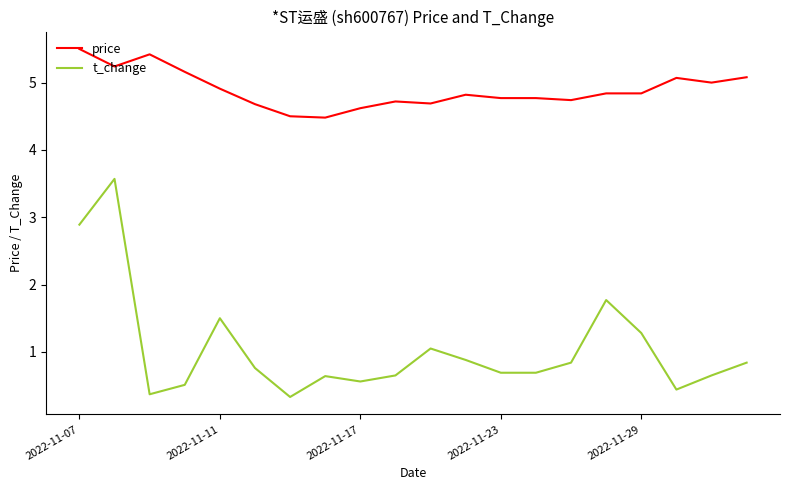

Which series has the largest total across all categories?

price